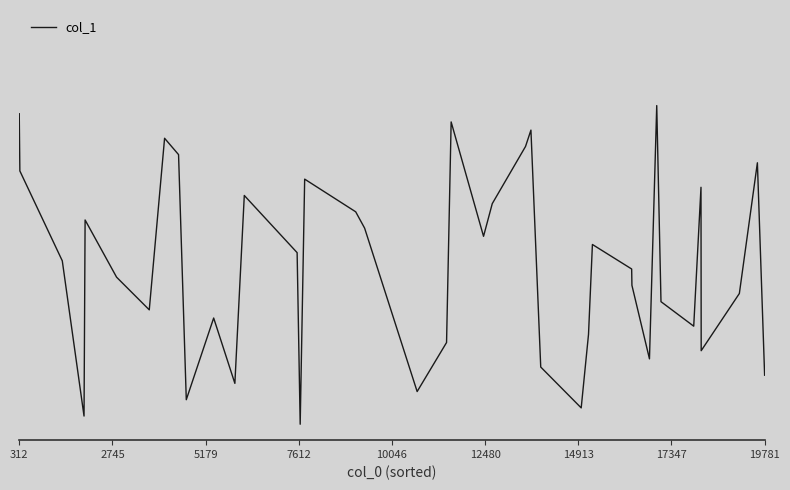

Is this an area chart (filled region under the line)?

No